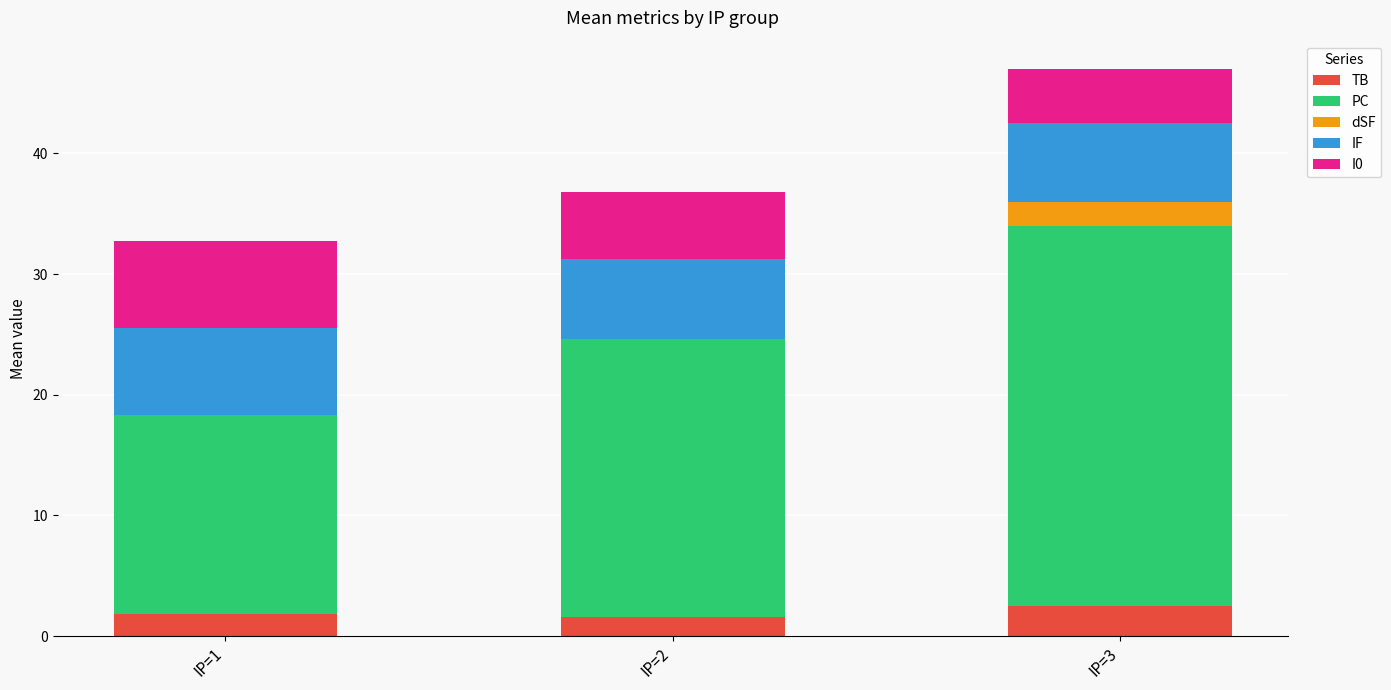

The TB series shows 2.5 at IP=3. True or false?

True